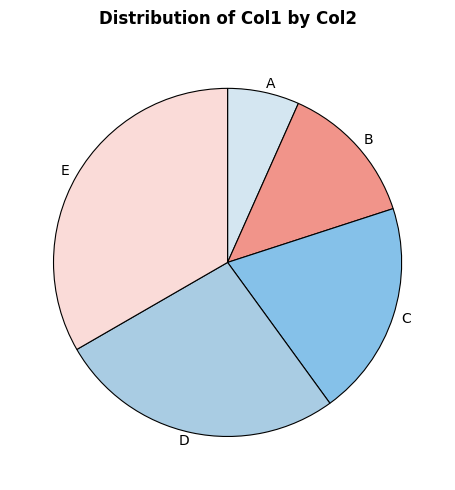

Which category has the biggest portion of the pie?

E